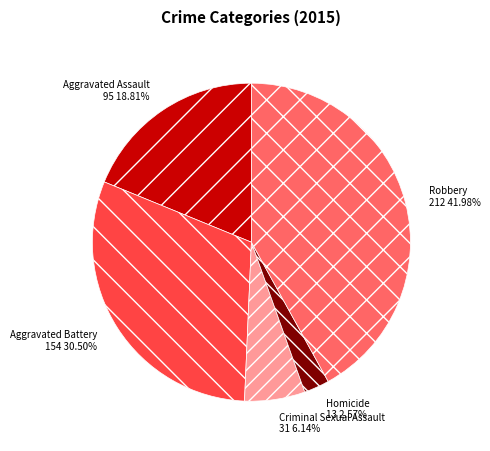

Does Aggravated Battery represent more than half of the total?

No